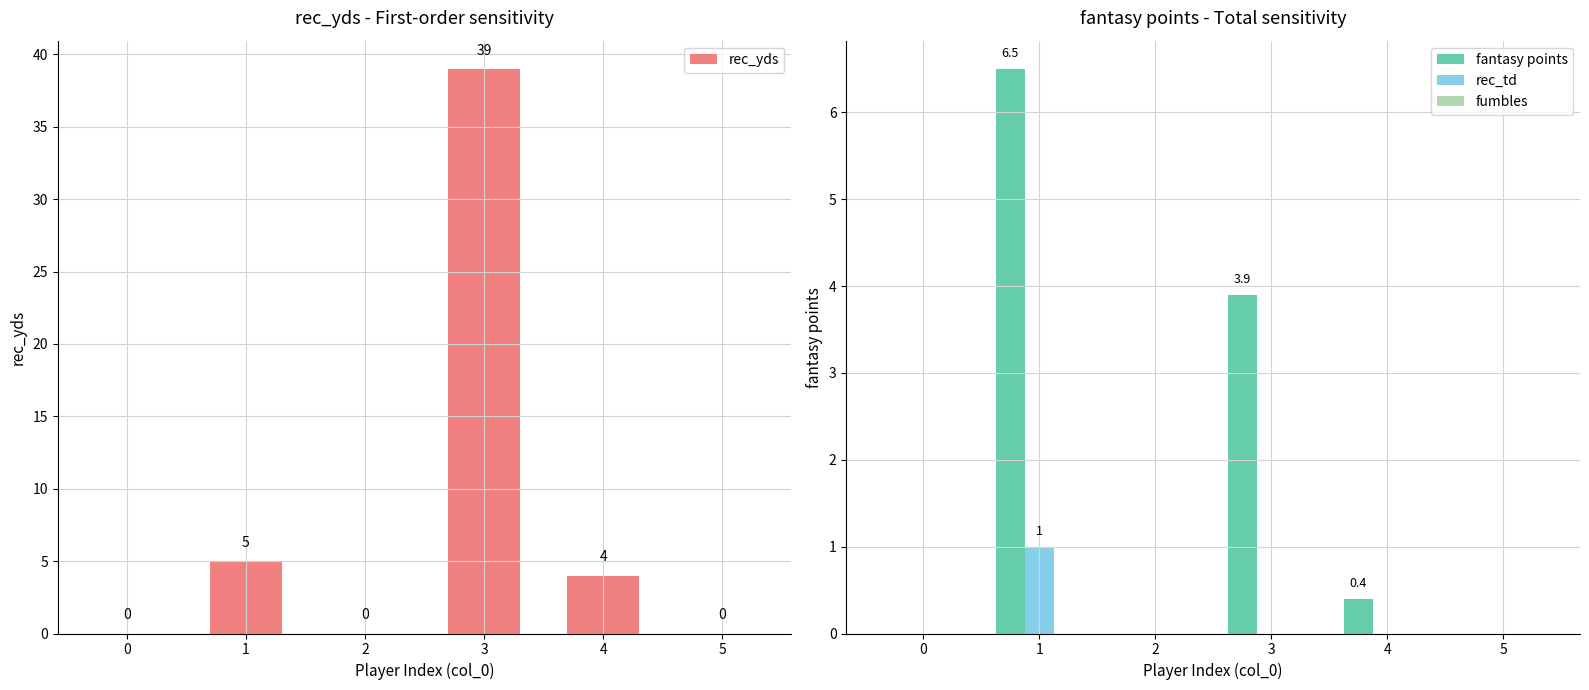

How many bars are there in total?

24